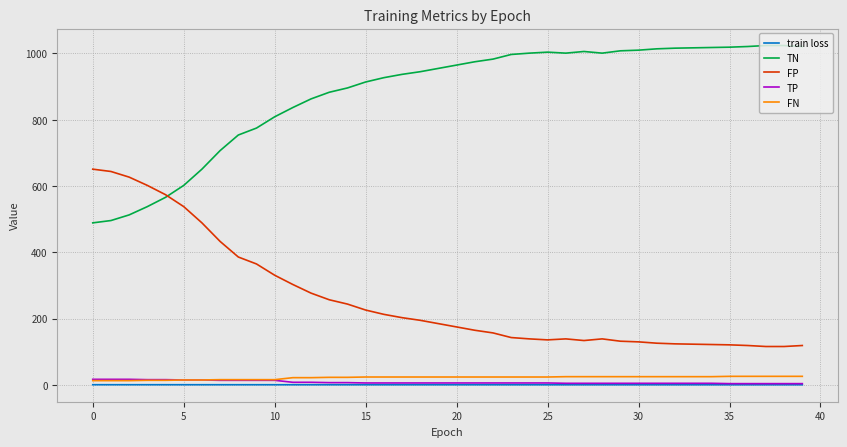

What is the highest value of the TN series?

1024.0